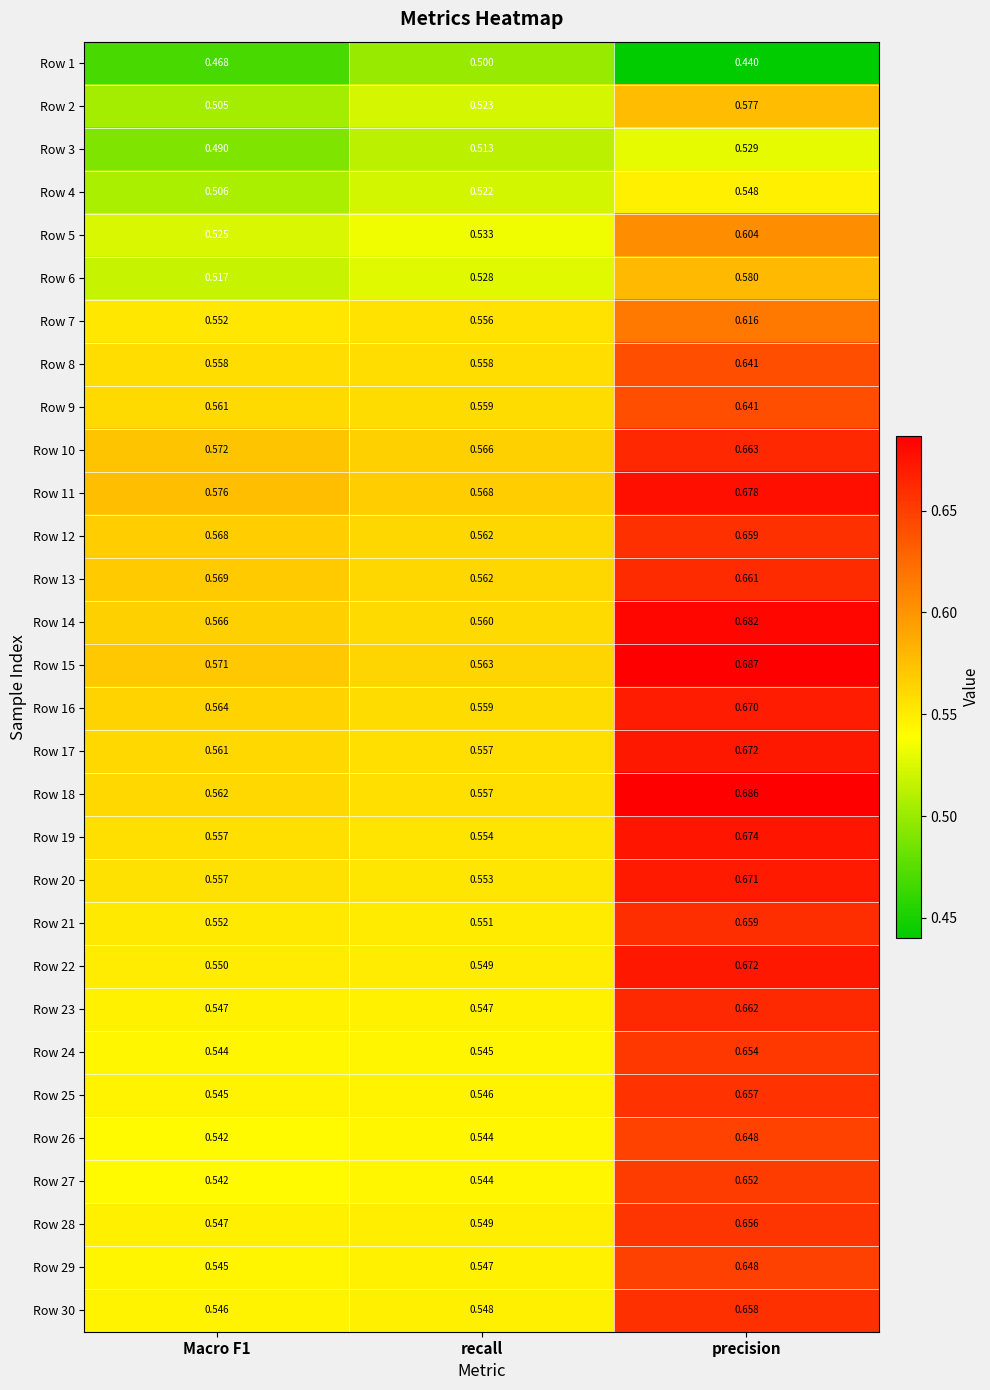

What is the spread (max minus min) of values at precision?

0.2